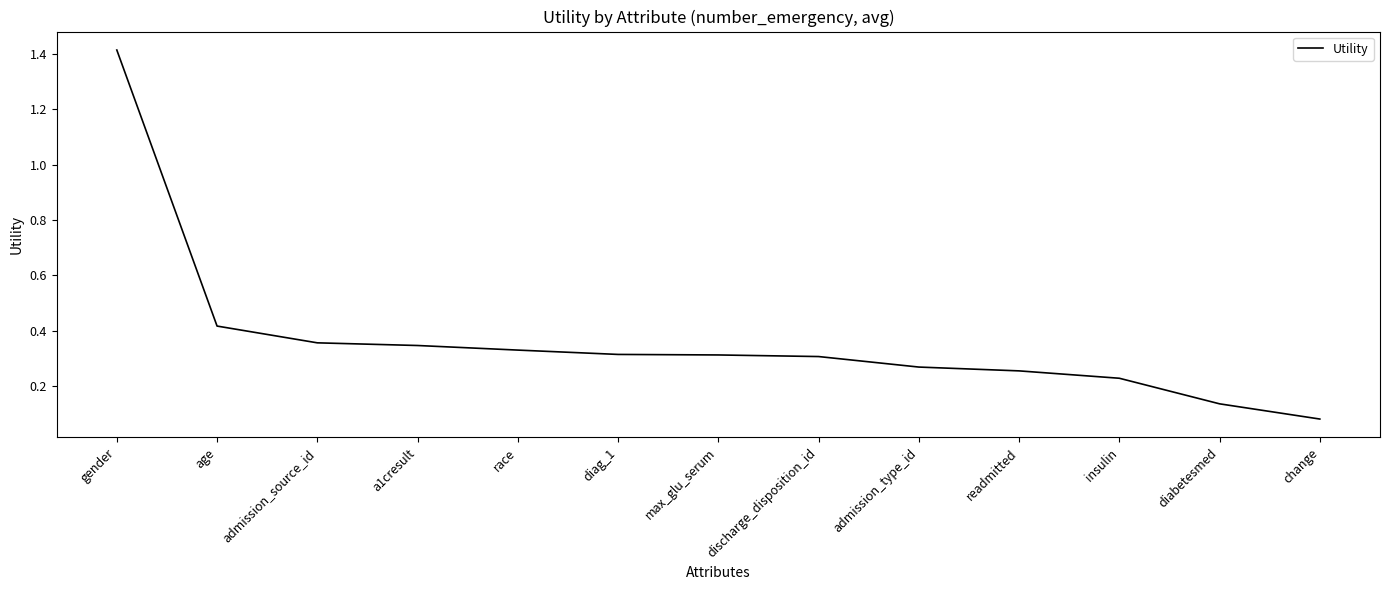

Between insulin and discharge_disposition_id, which is larger?

discharge_disposition_id